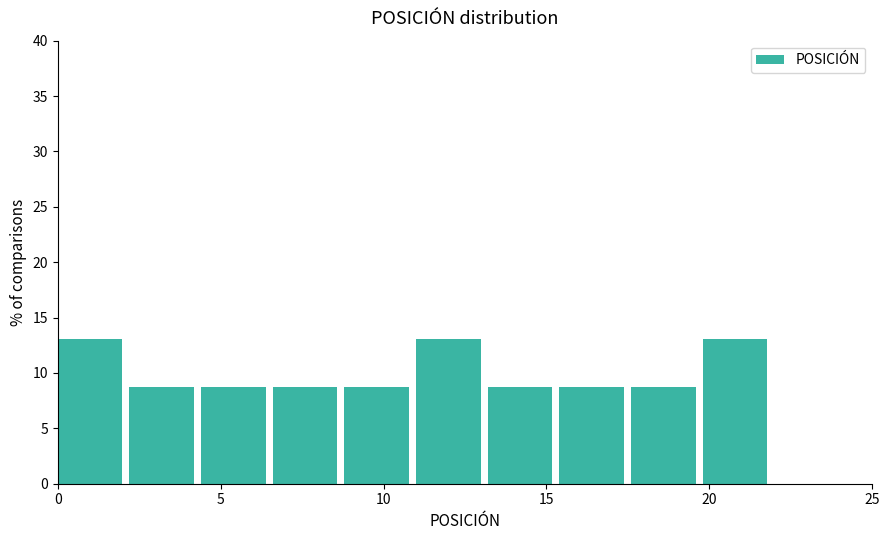

Reading left to right, list every bar in this chart as the range it spans on the x-axis followed by its height. Neither the bar edges nor the heights are printed on the chart, so give them approximately, as read against the axes.

0.0 to 2.2: 13.0
2.2 to 4.4: 8.5
4.4 to 6.6: 8.5
6.6 to 8.8: 8.5
8.8 to 11.0: 8.5
11.0 to 13.2: 13.0
13.2 to 15.4: 8.5
15.4 to 17.6: 8.5
17.6 to 19.8: 8.5
19.8 to 22.0: 13.0